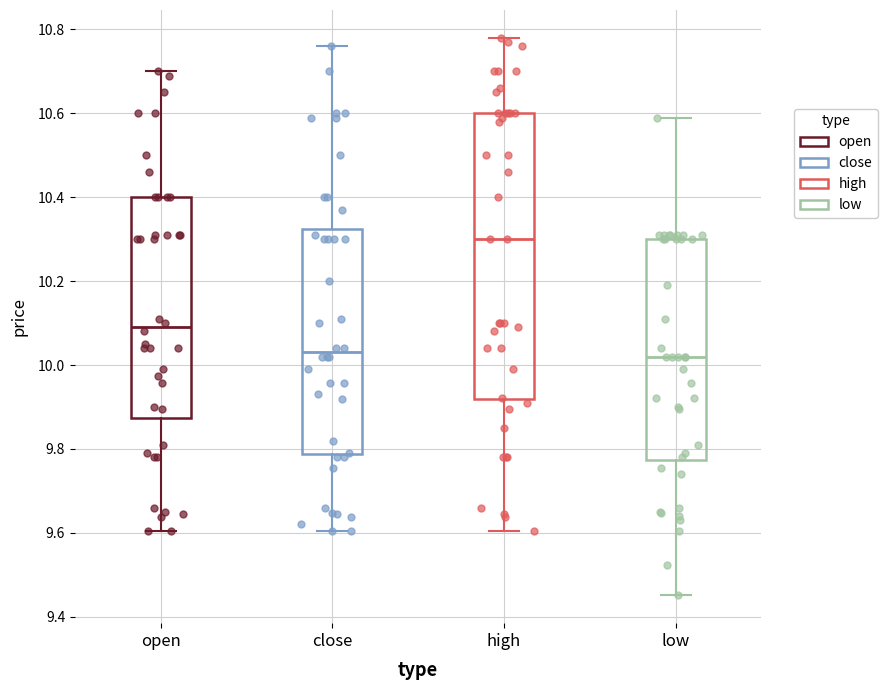

Reading left to right, read every box against the y-axis: the position of its median line, the range the box covers, and the ends of its whiskers. The values are not printed on the chart, so give them approximately, as read against the axis.

open: median 10.10, box 9.88 to 10.40, whiskers 9.60 to 10.70
close: median 10.04, box 9.78 to 10.32, whiskers 9.60 to 10.76
high: median 10.30, box 9.92 to 10.60, whiskers 9.60 to 10.78
low: median 10.02, box 9.78 to 10.30, whiskers 9.46 to 10.60